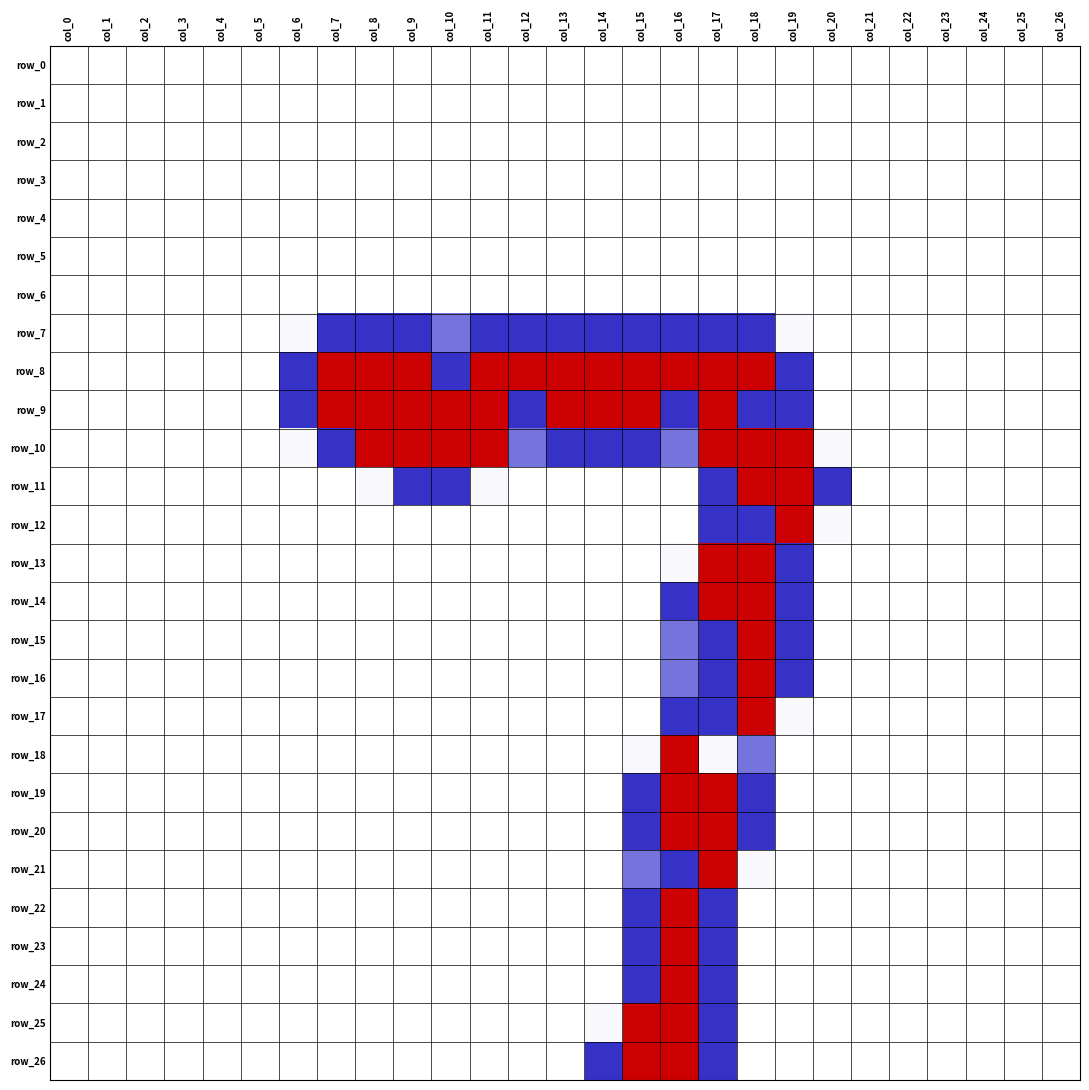

At how many categories does at least one series exceed 0?

15